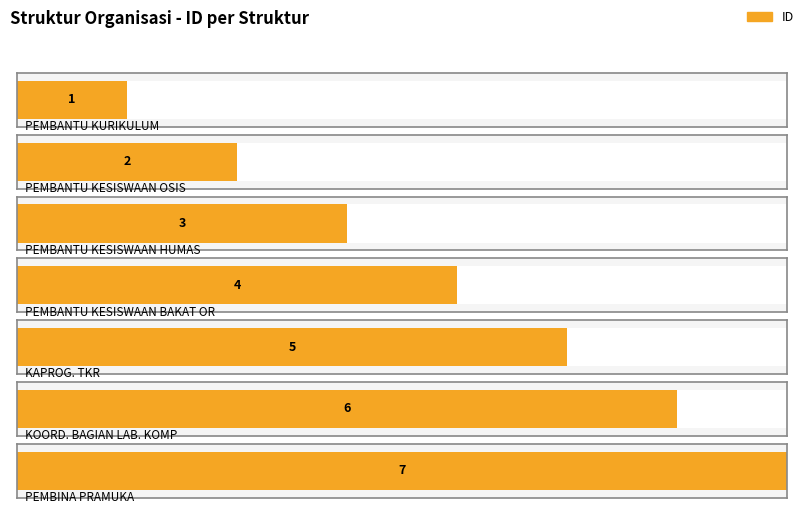

Where does the data first go above 4?

KAPROG. TKR